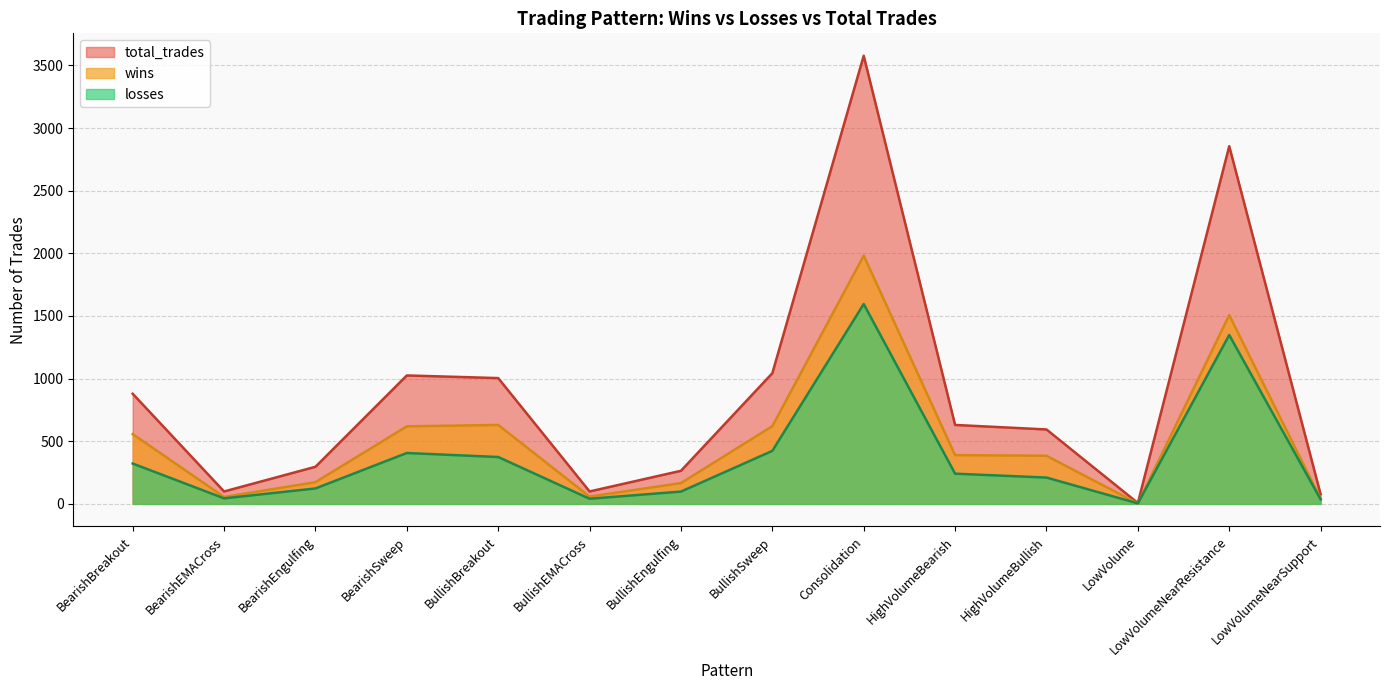

True or false: losses has more than 2 interior local peaks.

True